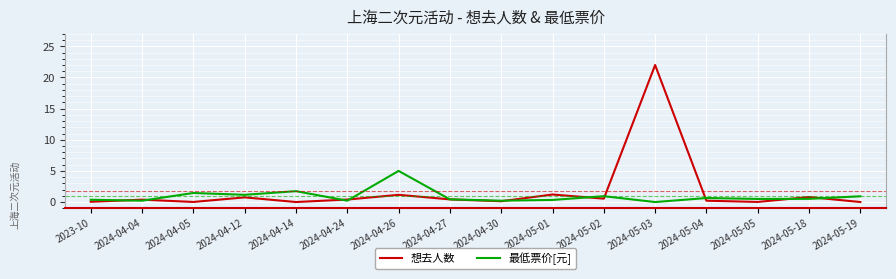

How many lines are shown in the chart?

2